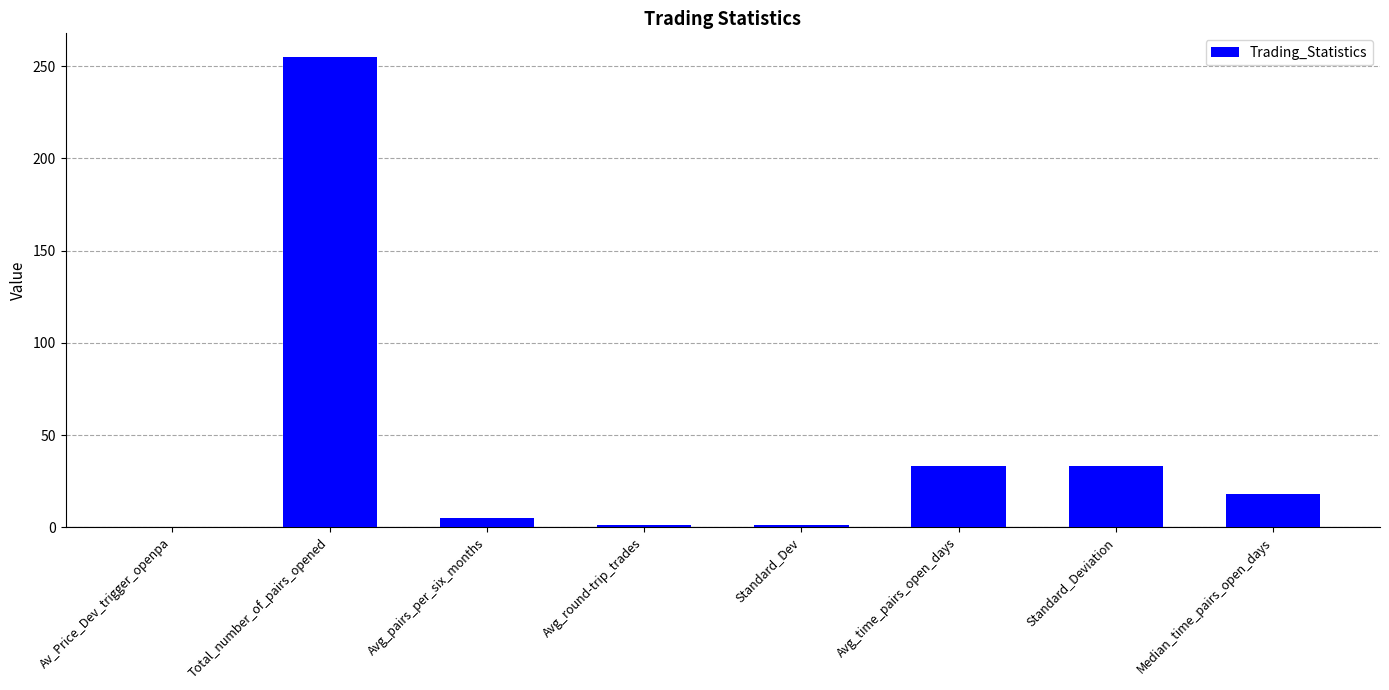

How many series are shown in this chart?

1